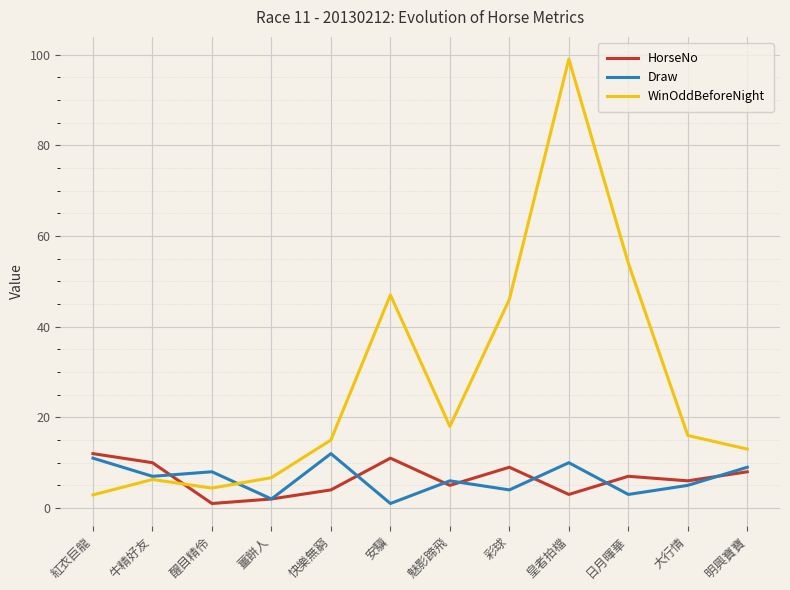

True or false: HorseNo and Draw intersect in this chart.

True